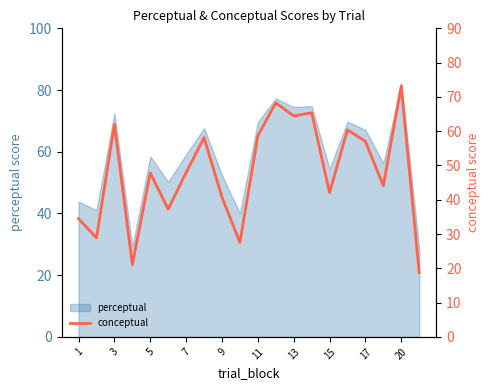

The perceptual series shows 82.3 at 20. True or false?

True